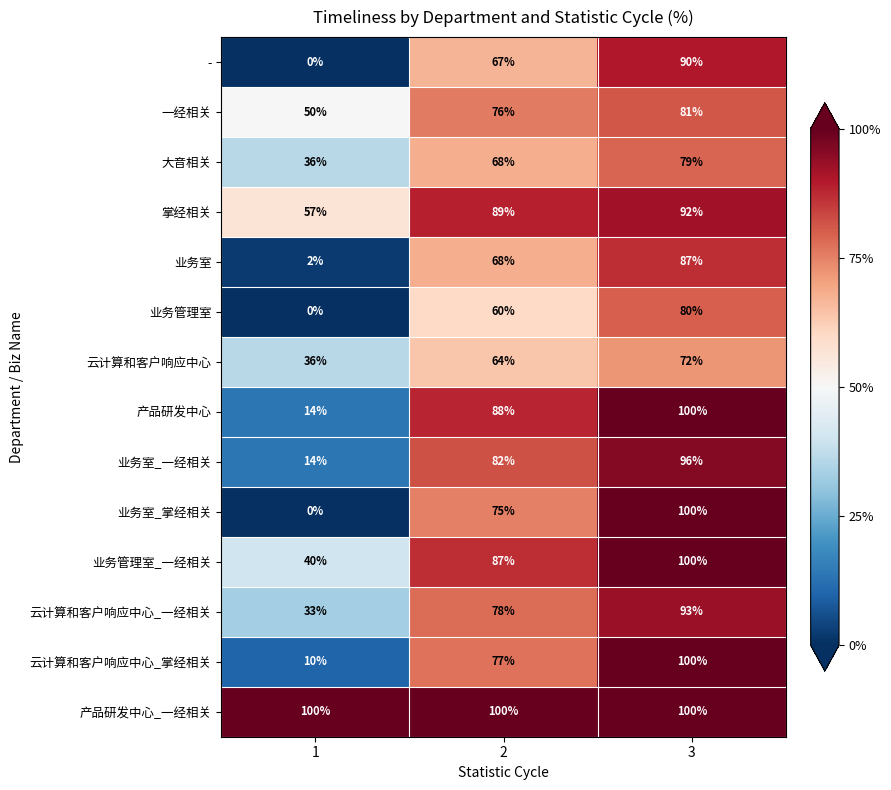

What is the total value across all series at 3?

1270